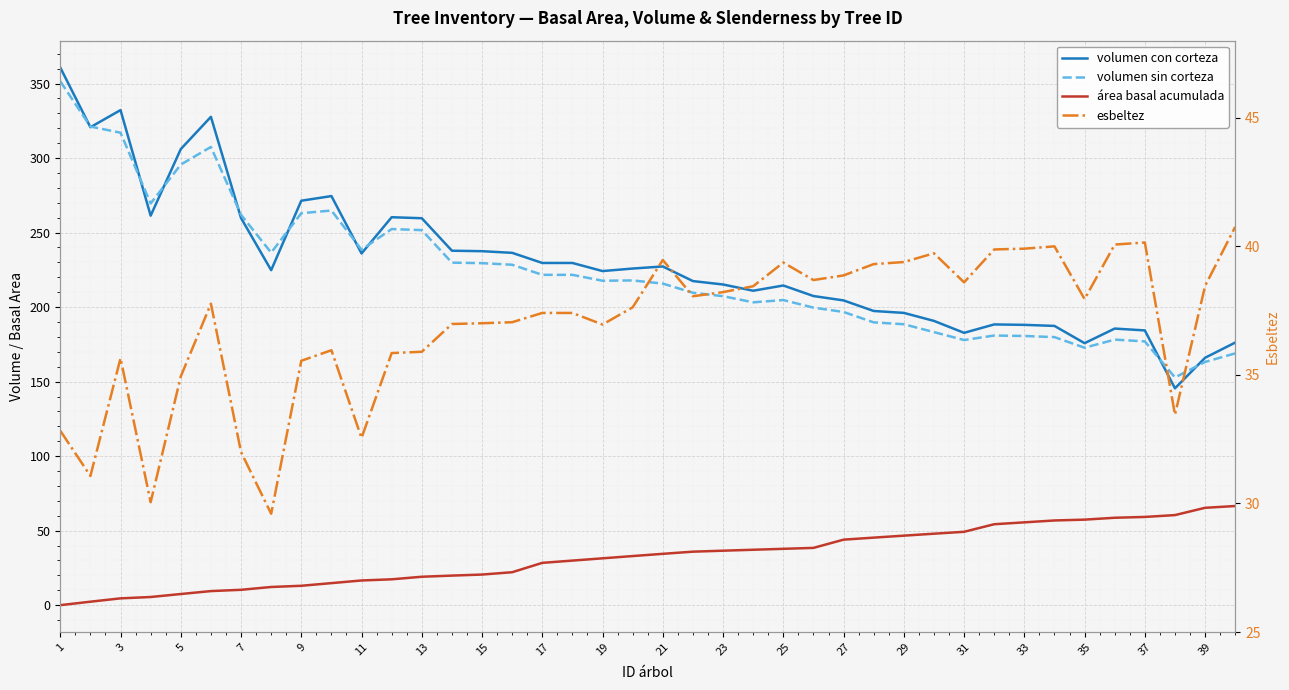

How many data points does each series have?

40